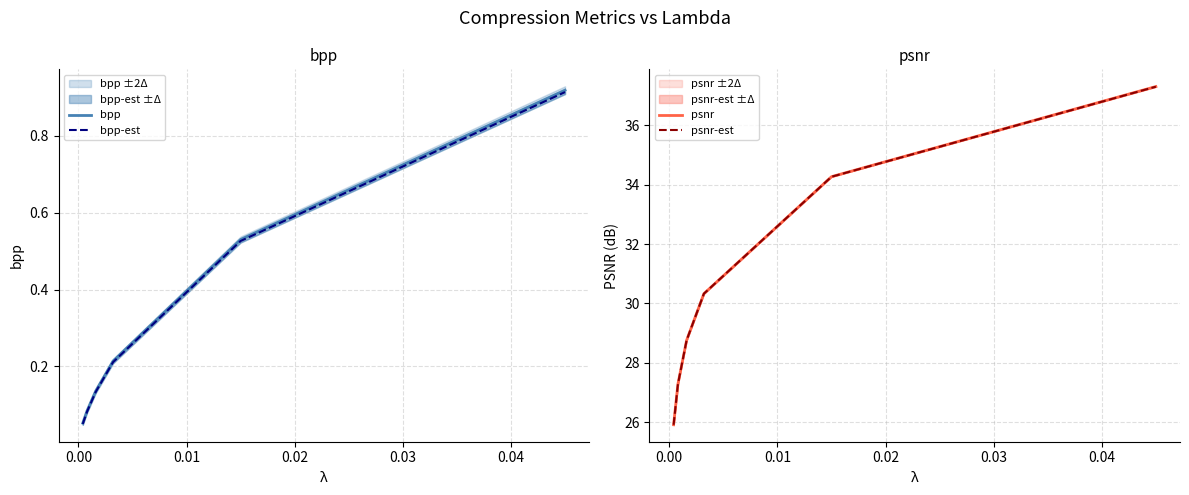

What is the maximum value for psnr-est?

37.3